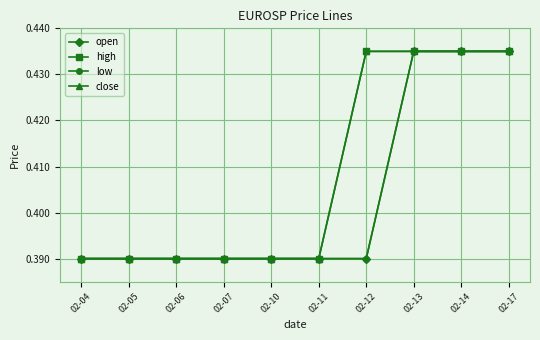

Which series has the largest total across all categories?

high